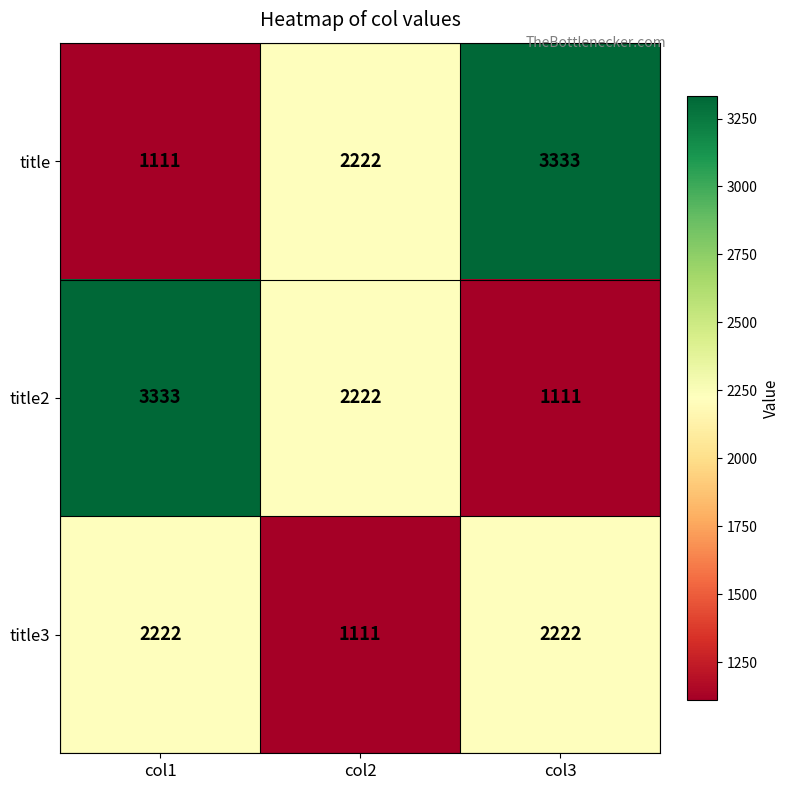

Is it true that title equals 445 at col1?

False